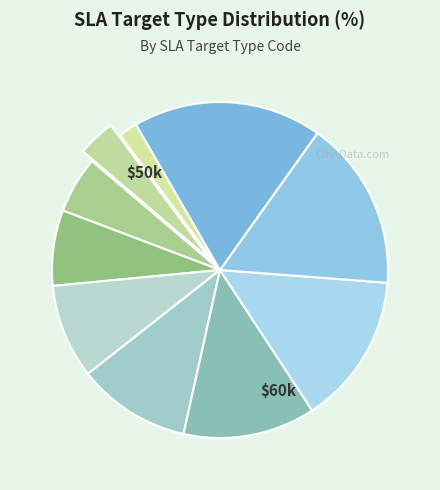

How many segments does this pie chart have?

10